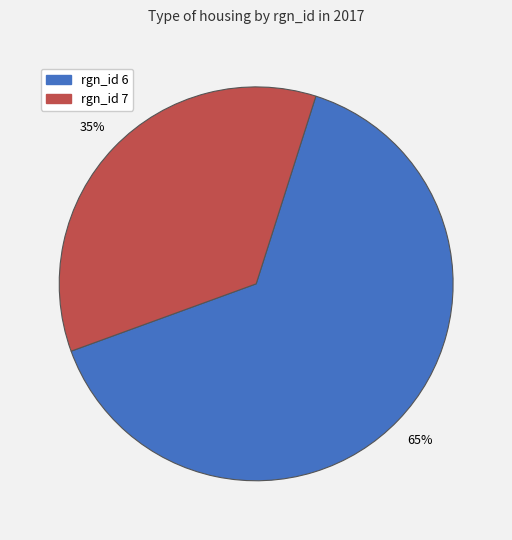

Is there any slice that represents more than half of the pie?

Yes